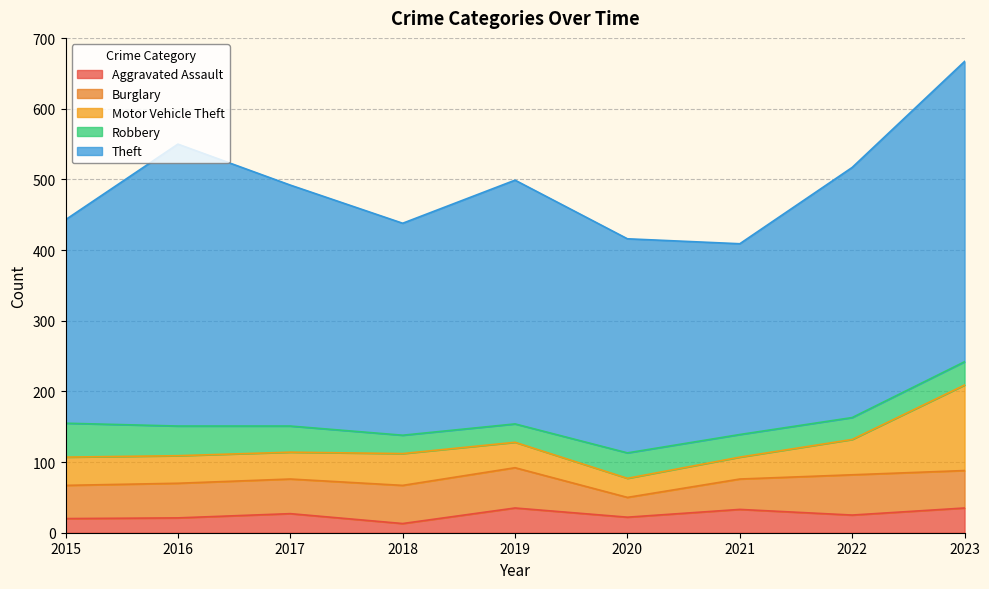

What is the difference between the maximum and second lowest values in the Theft series?

137